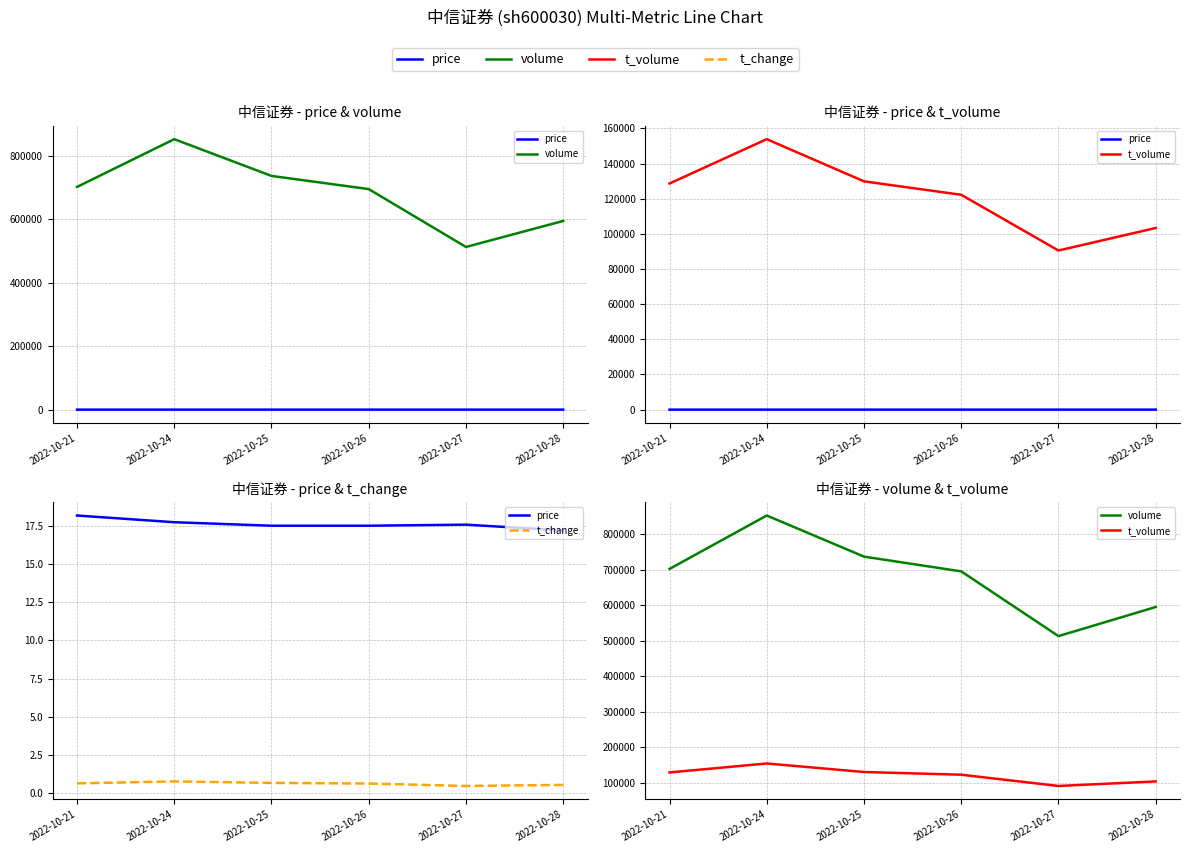

Reading right to left, extract all data points from this chart.

price: 17.2	17.6	17.5	17.5	17.8	18.2
volume: 594711.0	512715.0	695153.0	736668.0	852518.0	702020.0
t_volume: 103336.0	90511.0	122230.0	129864.0	153860.0	128641.0
t_change: 0.5	0.5	0.6	0.7	0.8	0.6